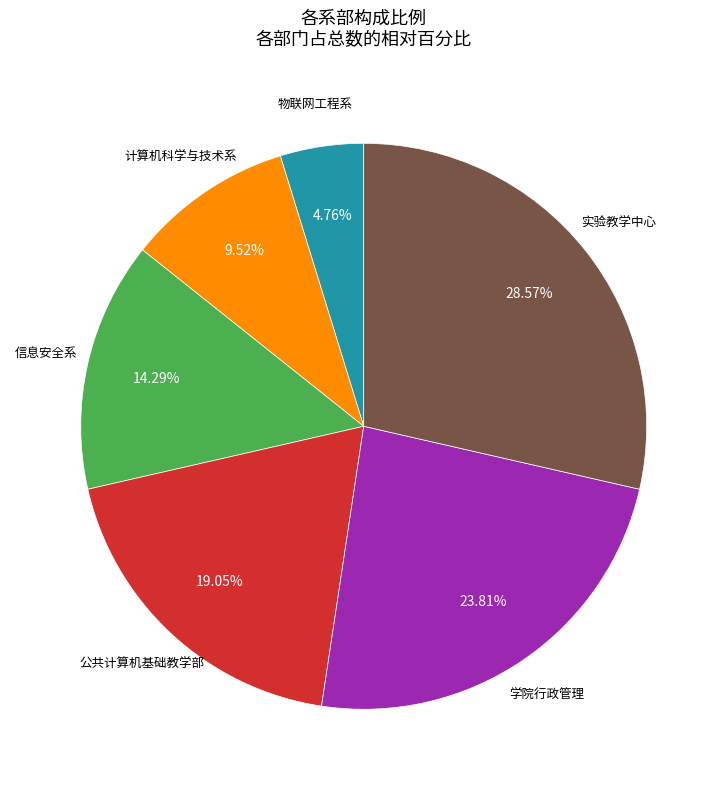

Does any single category account for the majority?

No